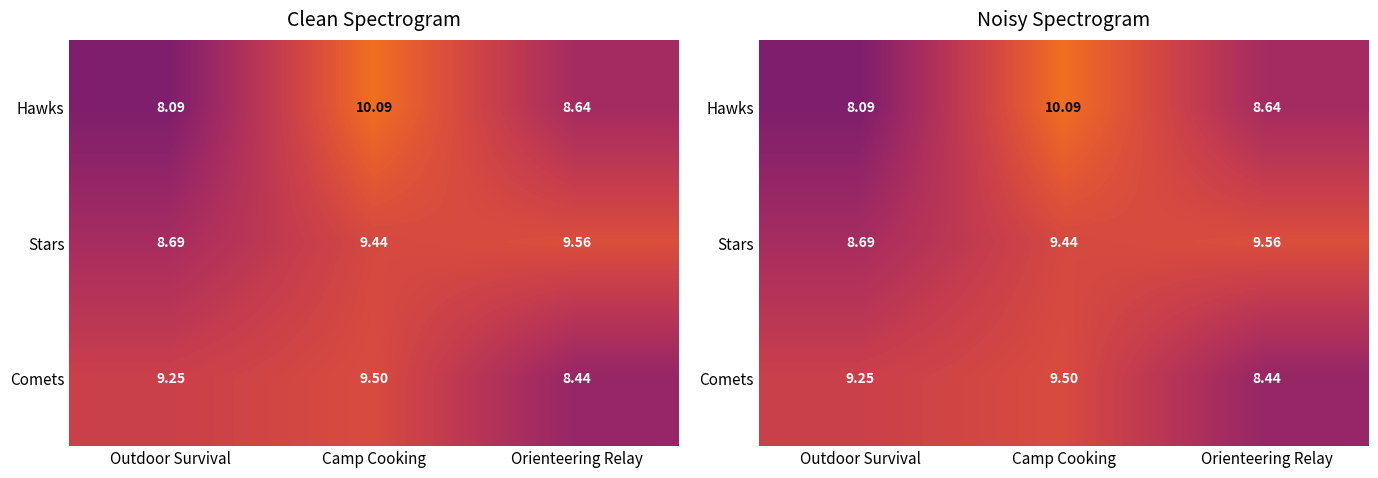

At which label is Hawks closest to 9?

Orienteering Relay